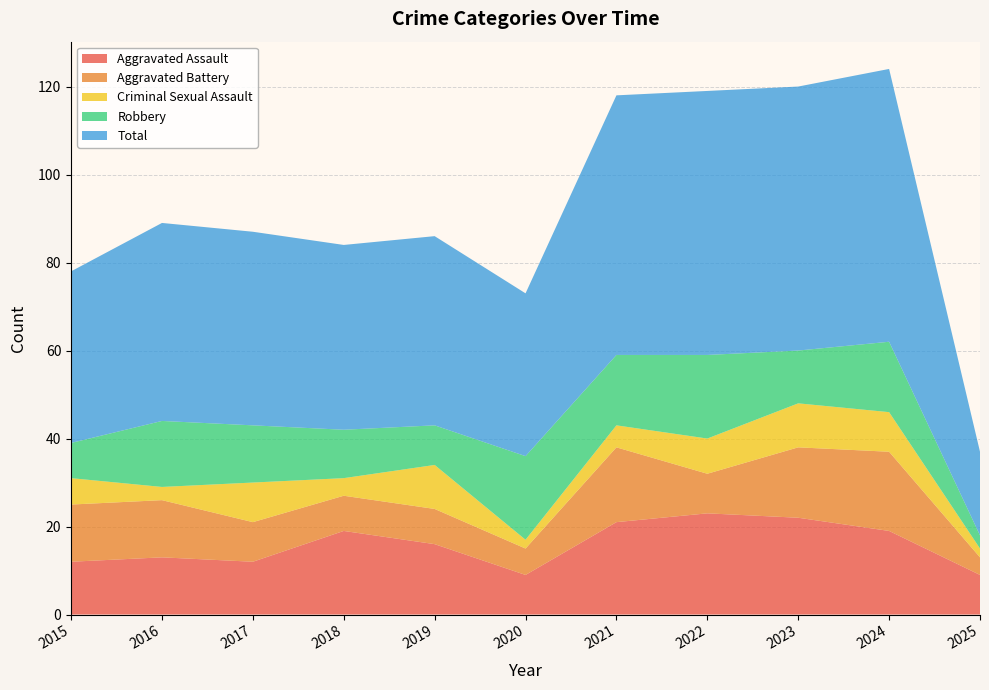

Reading left to right, list all the values displayed in this chart.

Aggravated Assault: 12	13	12	19	16	9	21	23	22	19	9
Aggravated Battery: 13	13	9	8	8	6	17	9	16	18	4
Criminal Sexual Assault: 6	3	9	4	10	2	5	8	10	9	2
Robbery: 8	15	13	11	9	19	16	19	12	16	3
Total: 39	45	44	42	43	37	59	60	60	62	19